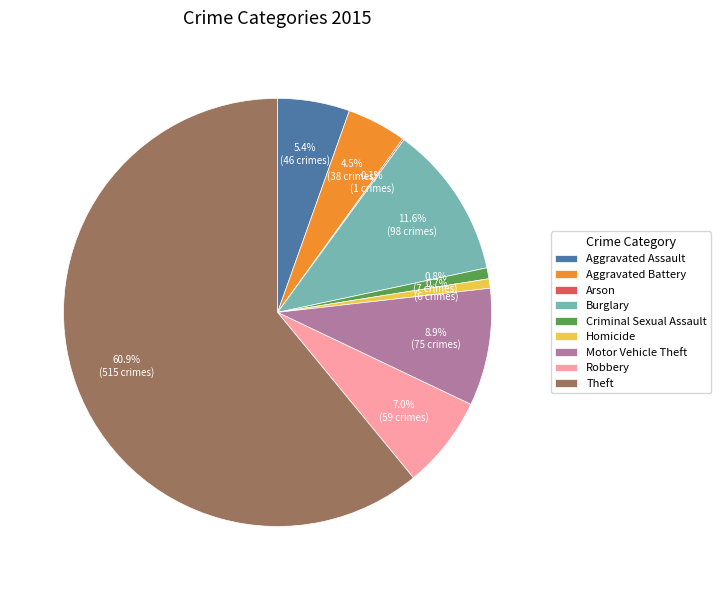

To the nearest percent, what portion does Aggravated Assault represent?

5%